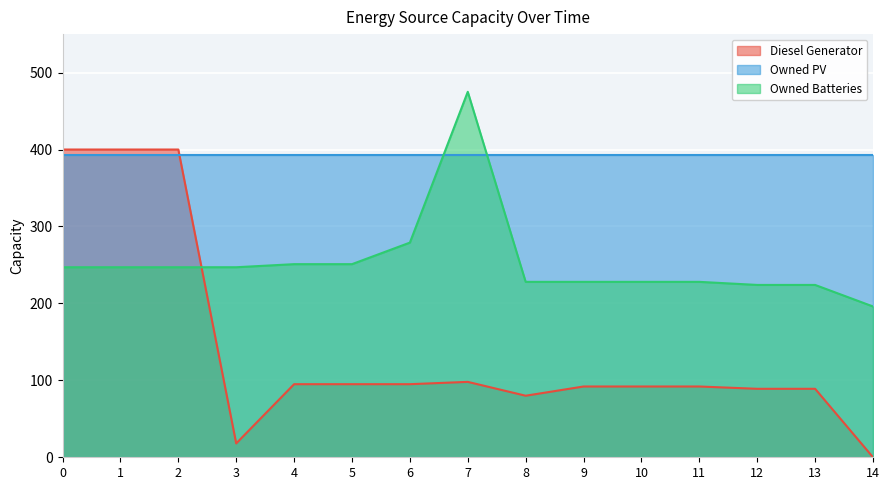

Is it true that Owned Batteries equals 117 at 12?

False